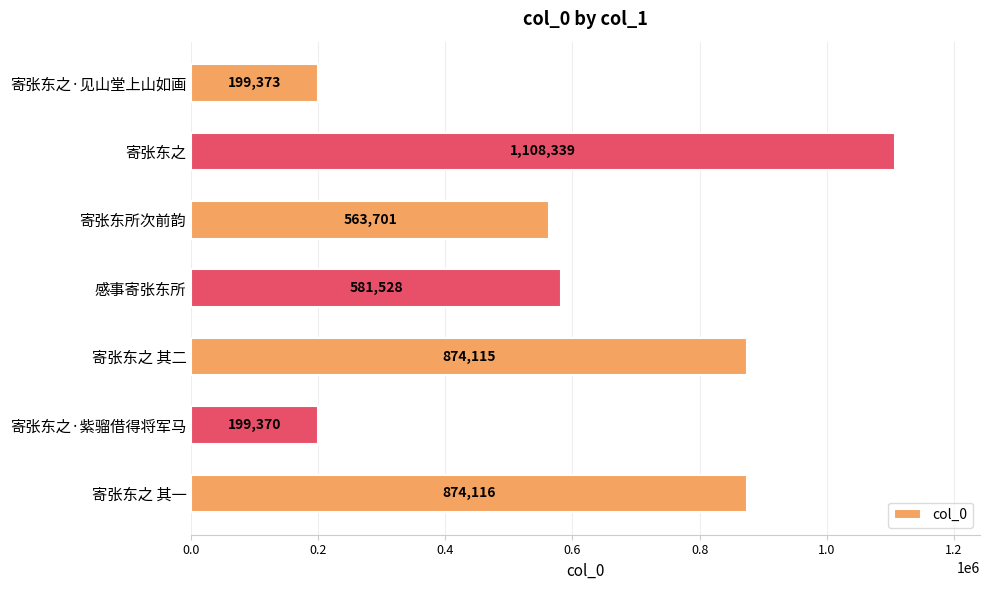

Reading top to bottom, what are all the values shown in this chart?

199373	1108339	563701	581528	874115	199370	874116